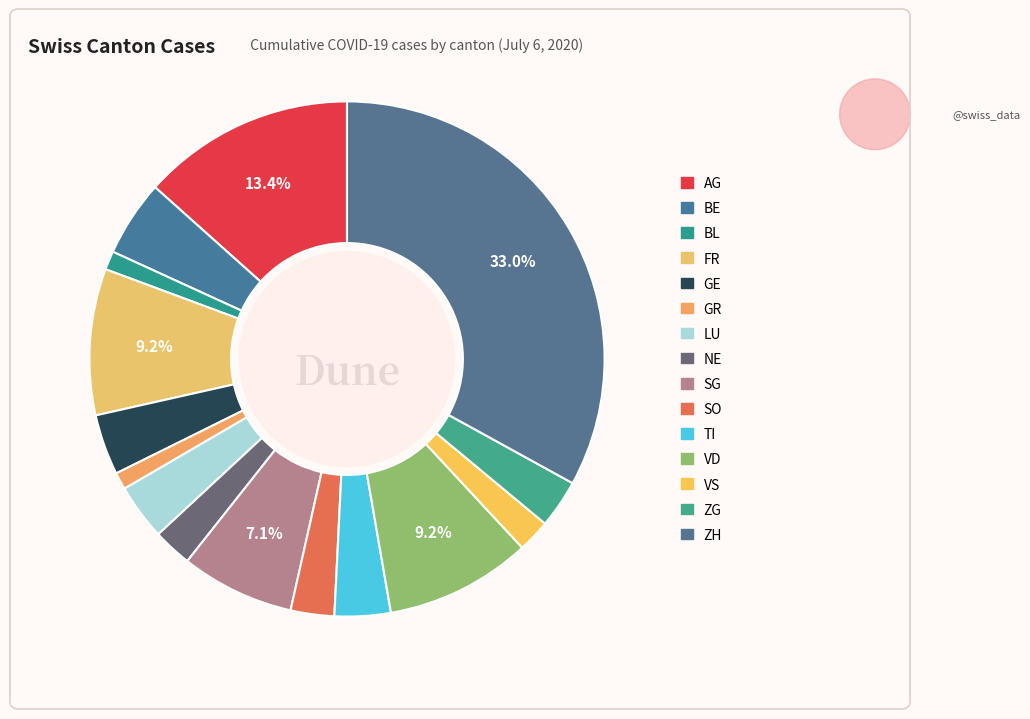

To the nearest percent, what portion does TI represent?

4%